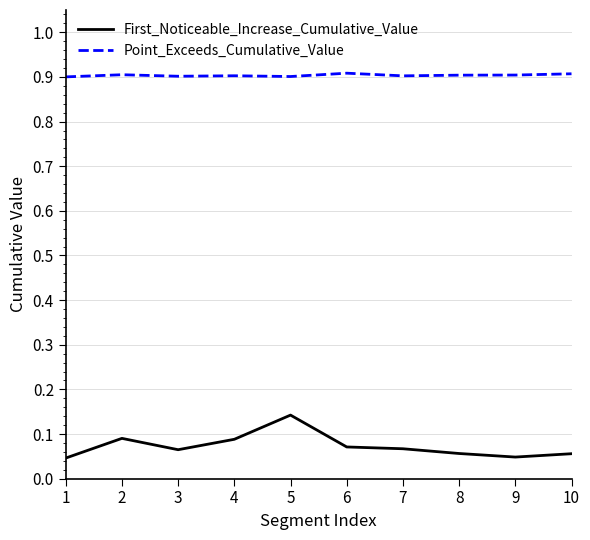

At which label does First_Noticeable_Increase_Cumulative_Value reach its peak?

5